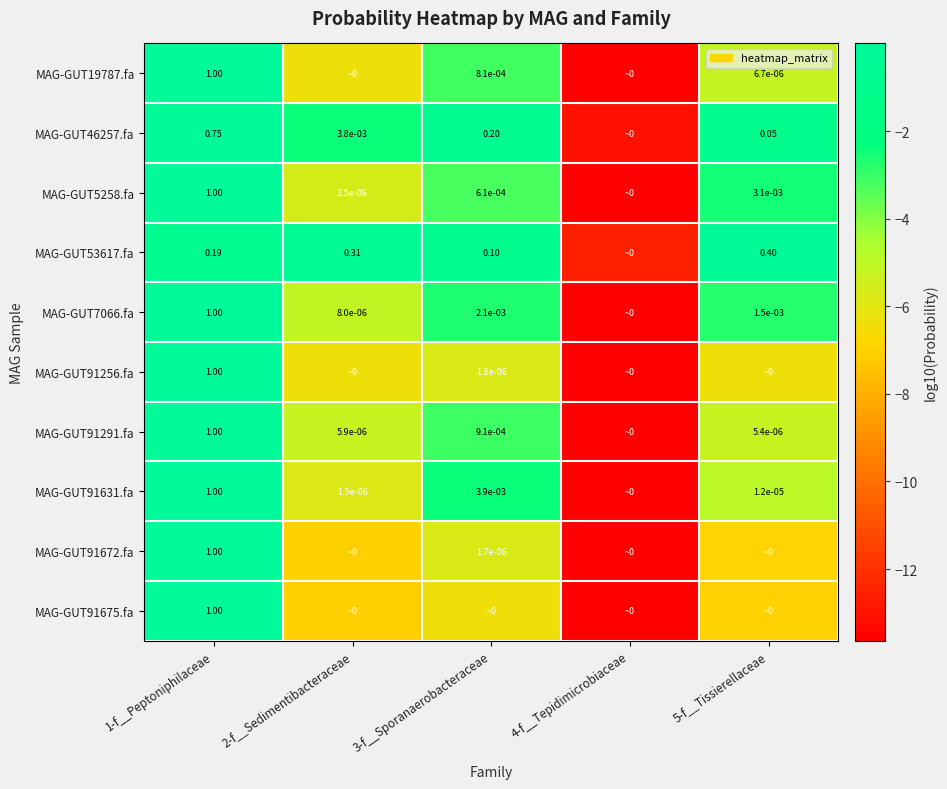

Is the value of MAG-GUT53617.fa at 3-f__Sporanaerobacteraceae greater than the value of MAG-GUT91631.fa at 1-f__Peptoniphilaceae?

No